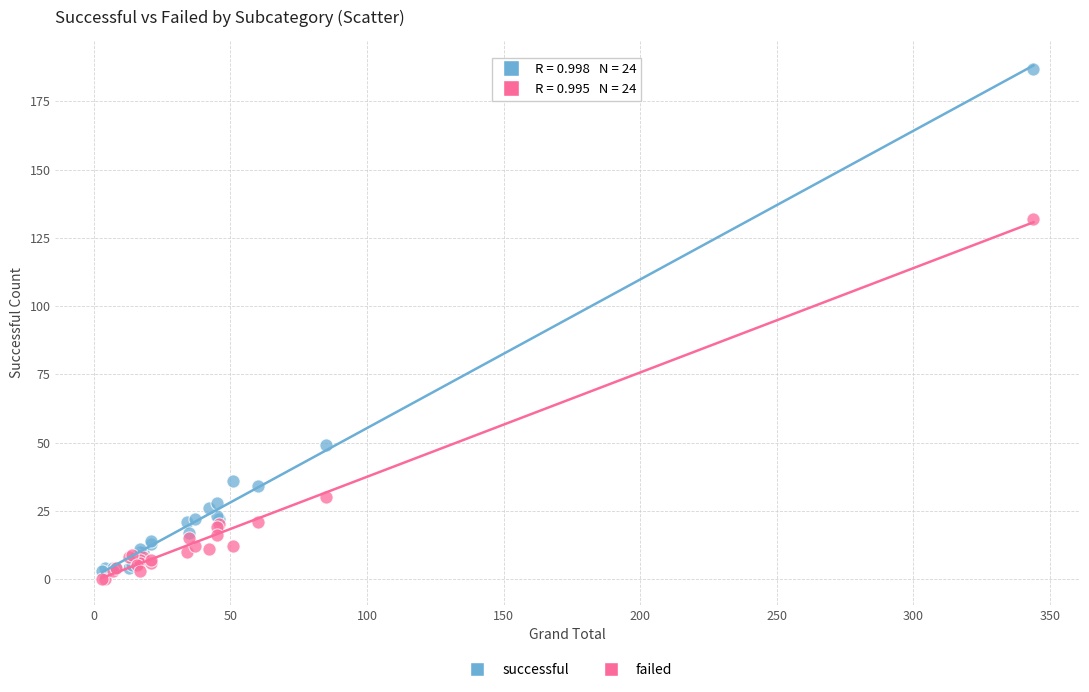

In the successful series, what Y value is closest to 95?

49